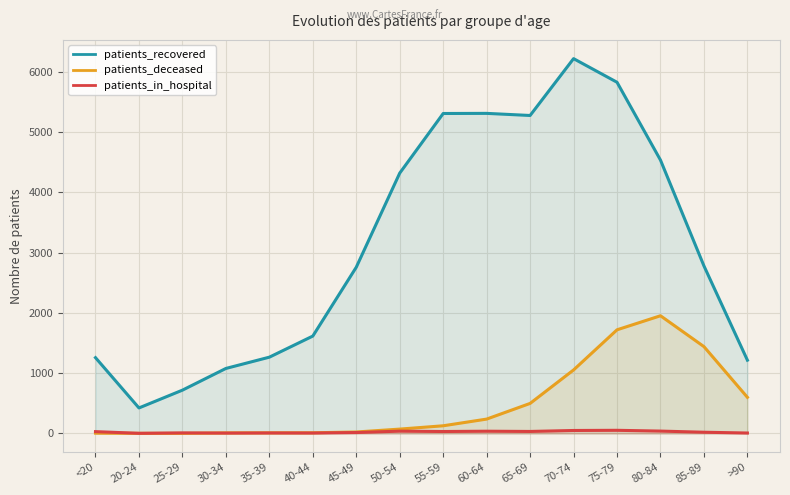

What is the spread (max minus min) of values at 60-64?

5272